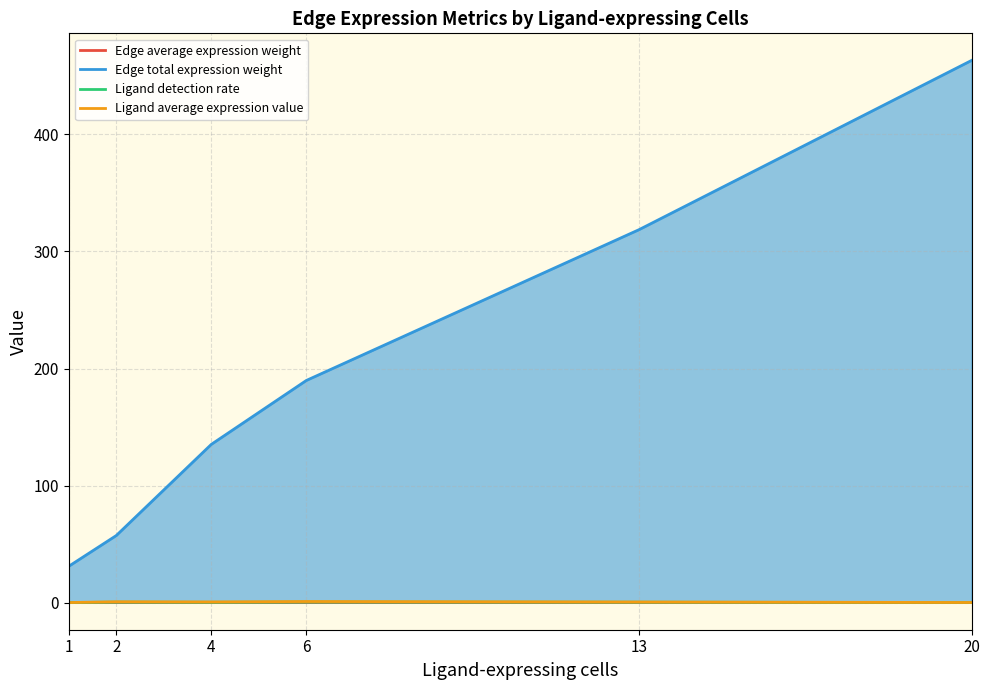

The value of Ligand average expression value at 6 is 0.2. True or false?

False